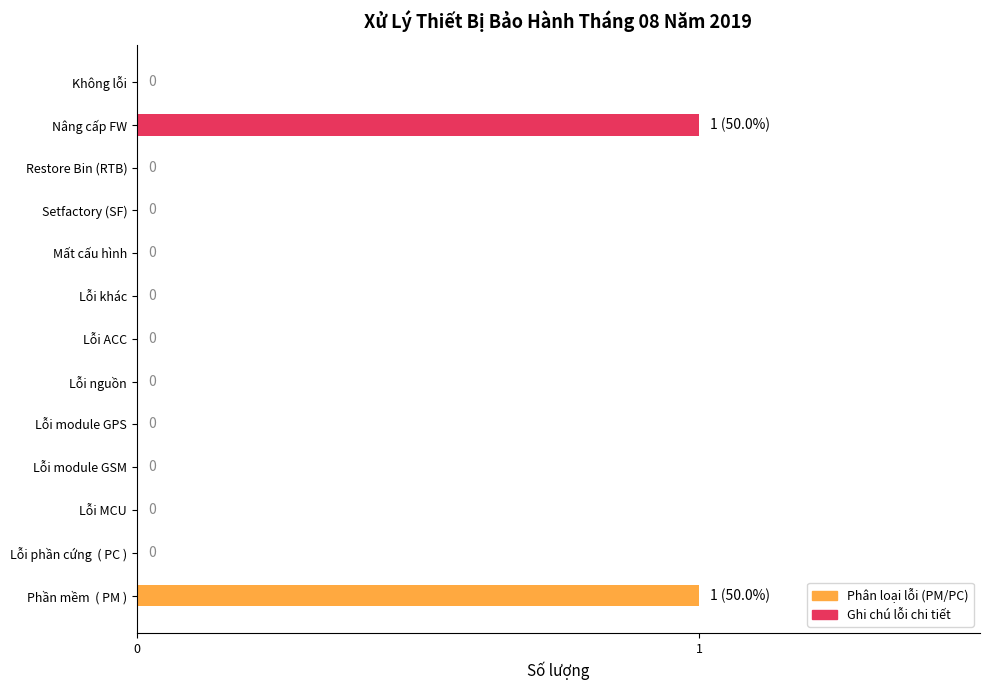

Reading top to bottom, extract all data points from this chart.

Không lỗi=0	Nâng cấp FW=1	Restore Bin (RTB)=0	Setfactory (SF)=0	Mất cấu hình=0	Lỗi khác=0	Lỗi ACC=0	Lỗi nguồn=0	Lỗi module GPS=0	Lỗi module GSM=0	Lỗi MCU=0	Lỗi phần cứng  ( PC )=0	Phần mềm  ( PM )=1